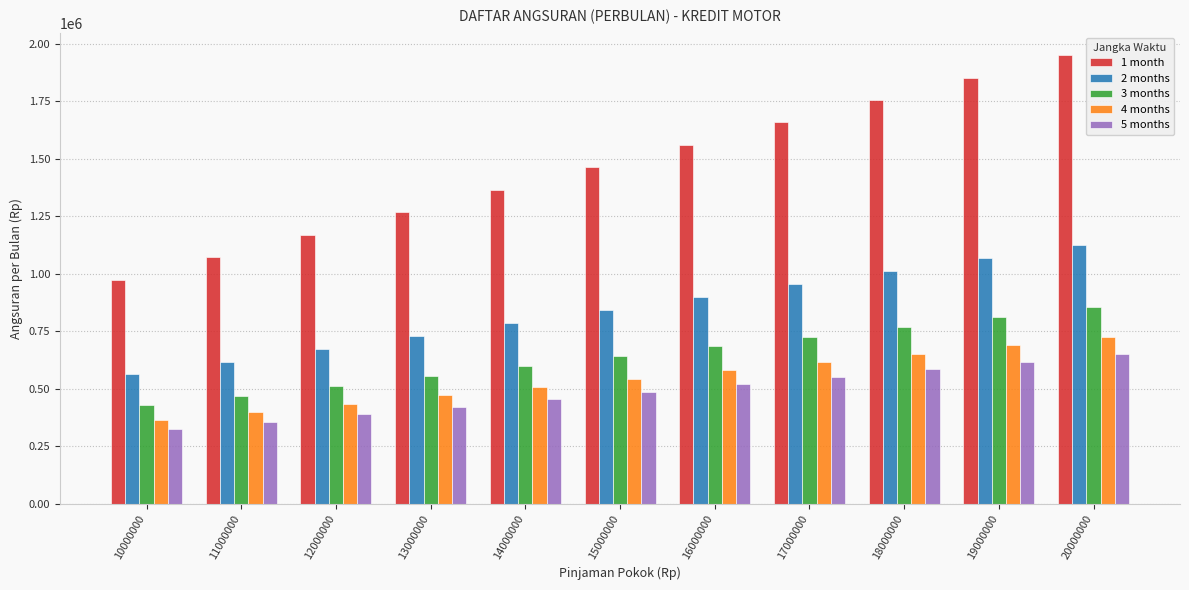

At which label does 5 months reach its peak?

20000000